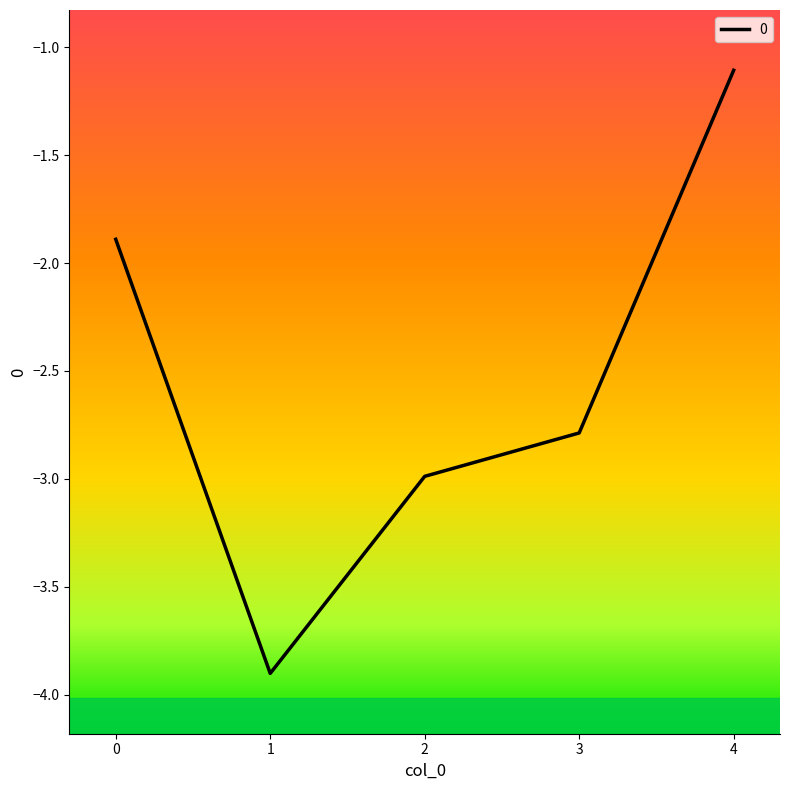

Is it true that the value at 2 is -3.0?

True